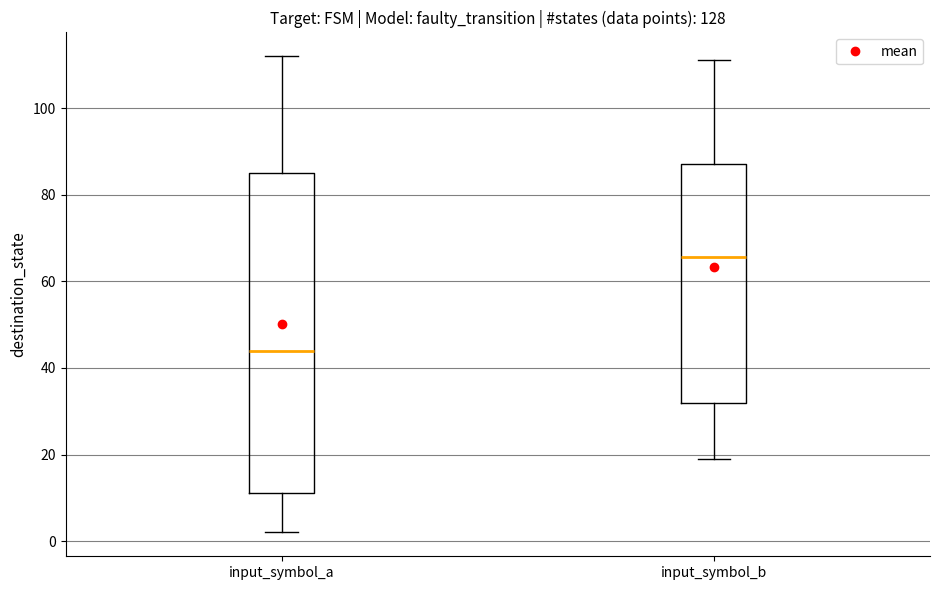

Where does the upper whisker of the box for input_symbol_a end on the y-axis? The values are not printed on the chart, so give them approximately, as read against the axis.

112